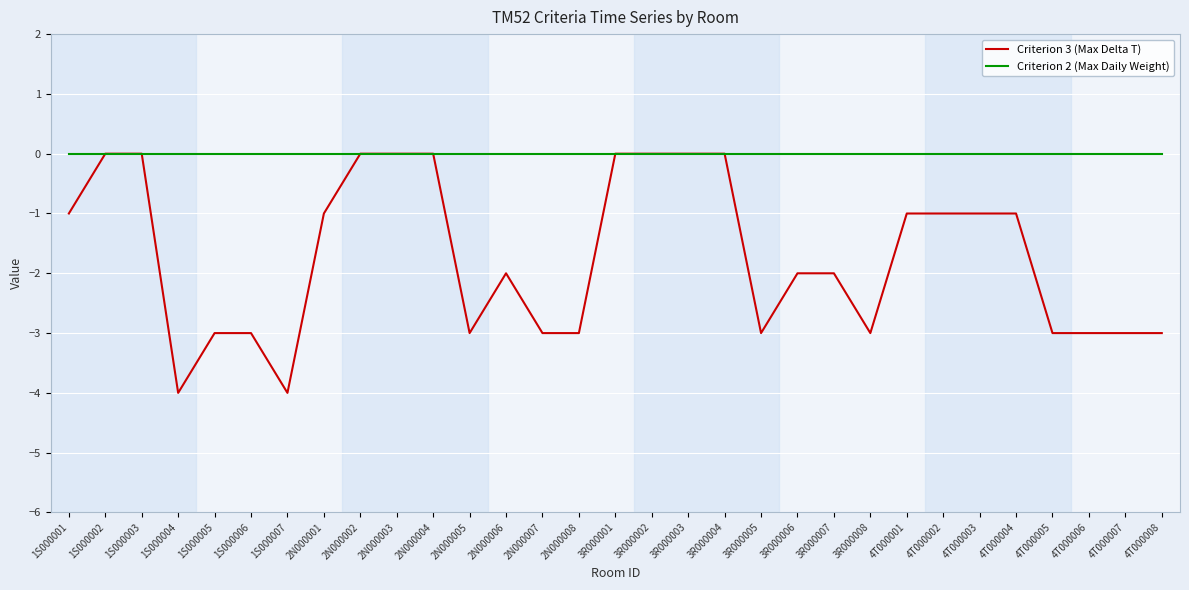

Which series changed the most between 3R000008 and 4T000002?

Criterion 3 (Max Delta T)